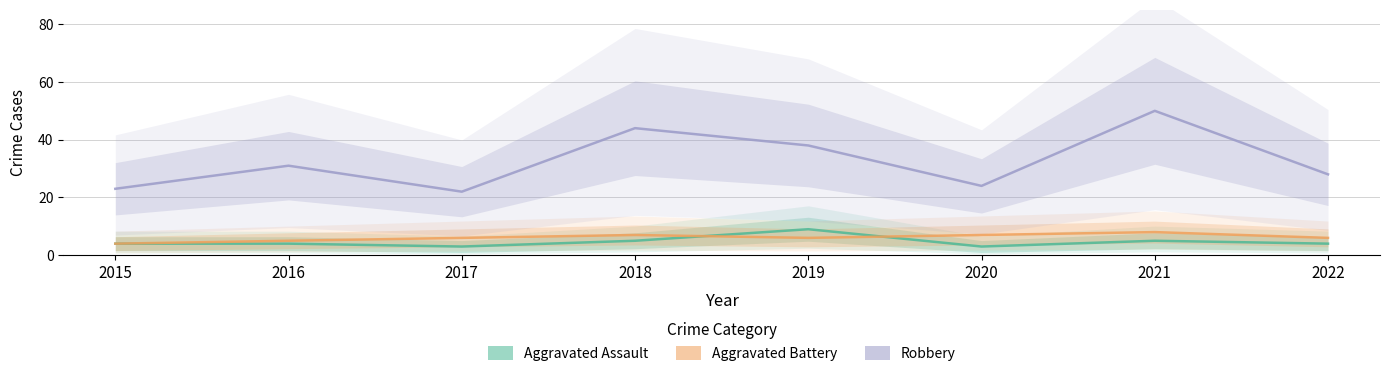

Does the chart have visible grid lines?

Yes